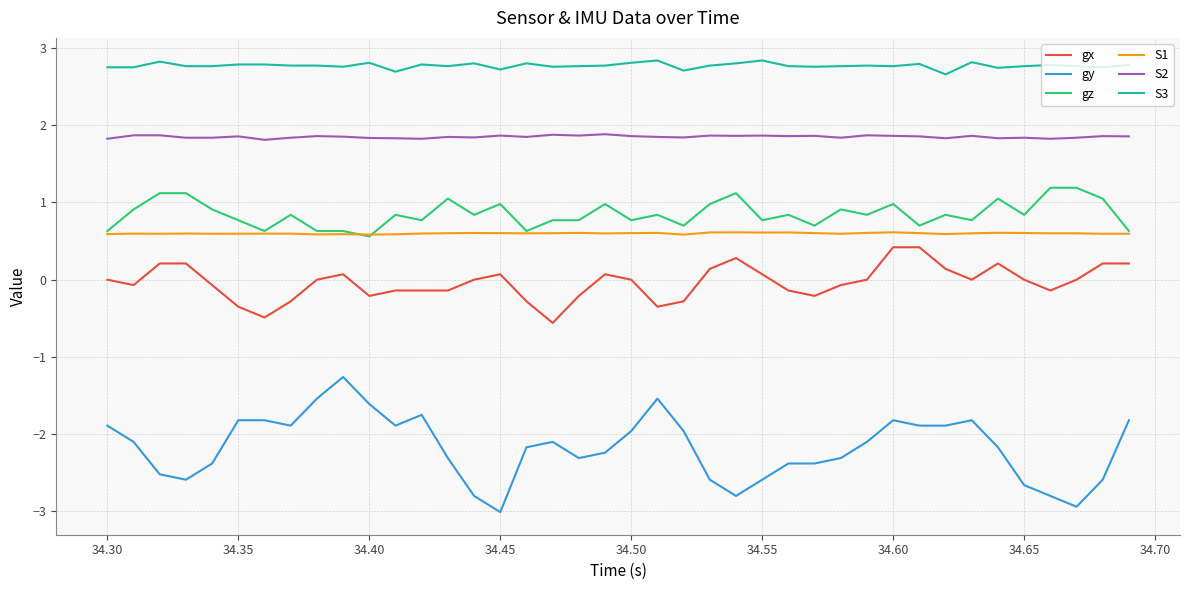

Is this an area chart (filled region under the line)?

No